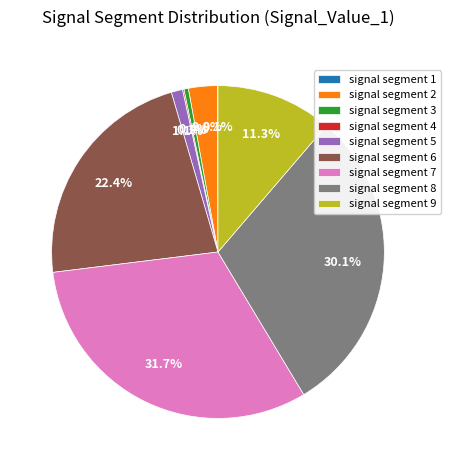

Is it true that signal segment 5 is 11% of the pie?

False